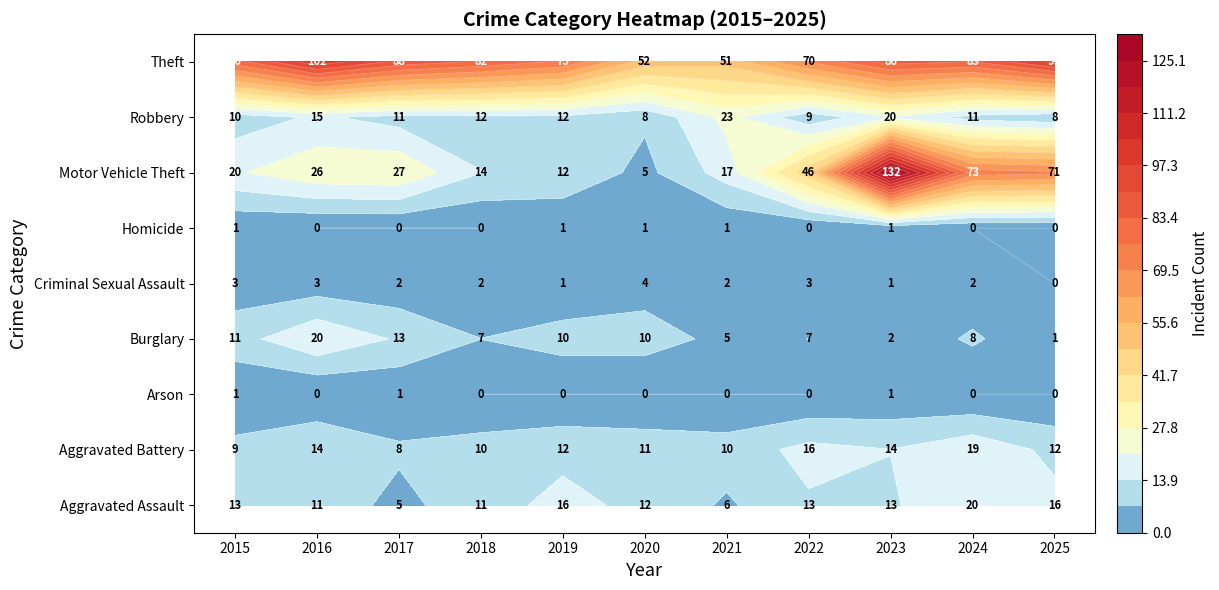

At how many categories does at least one series exceed 87?

4